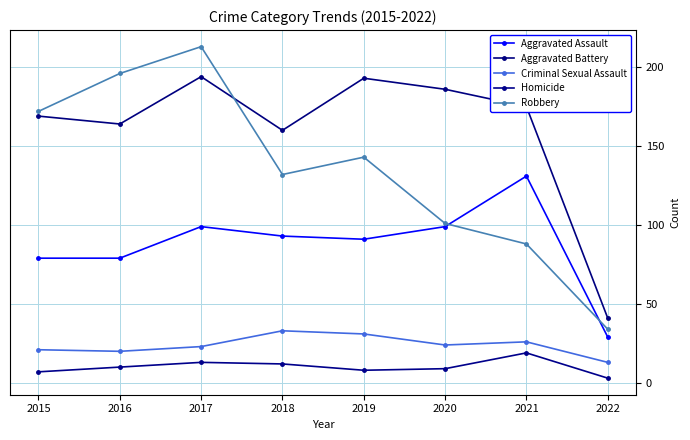

The value of Aggravated Battery at 2016 is 164. True or false?

True